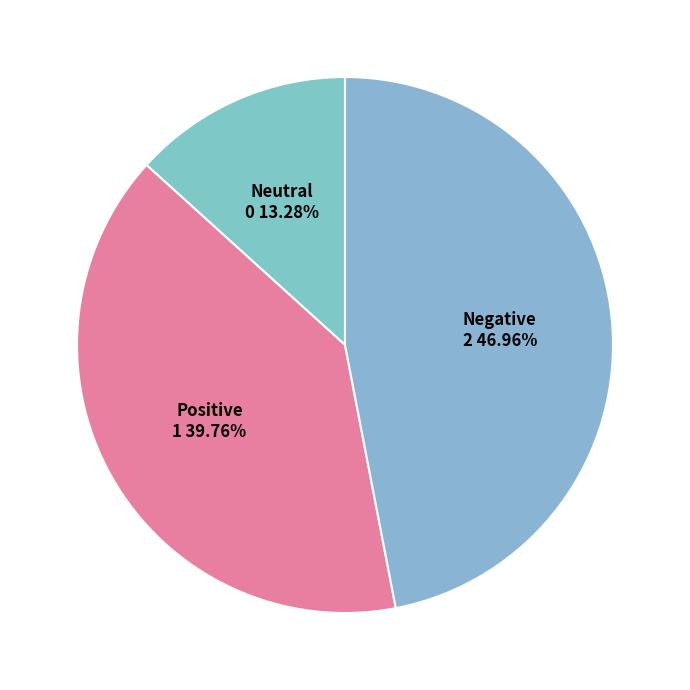

To the nearest percent, what is the difference between the largest and smallest slice percentages?

34%